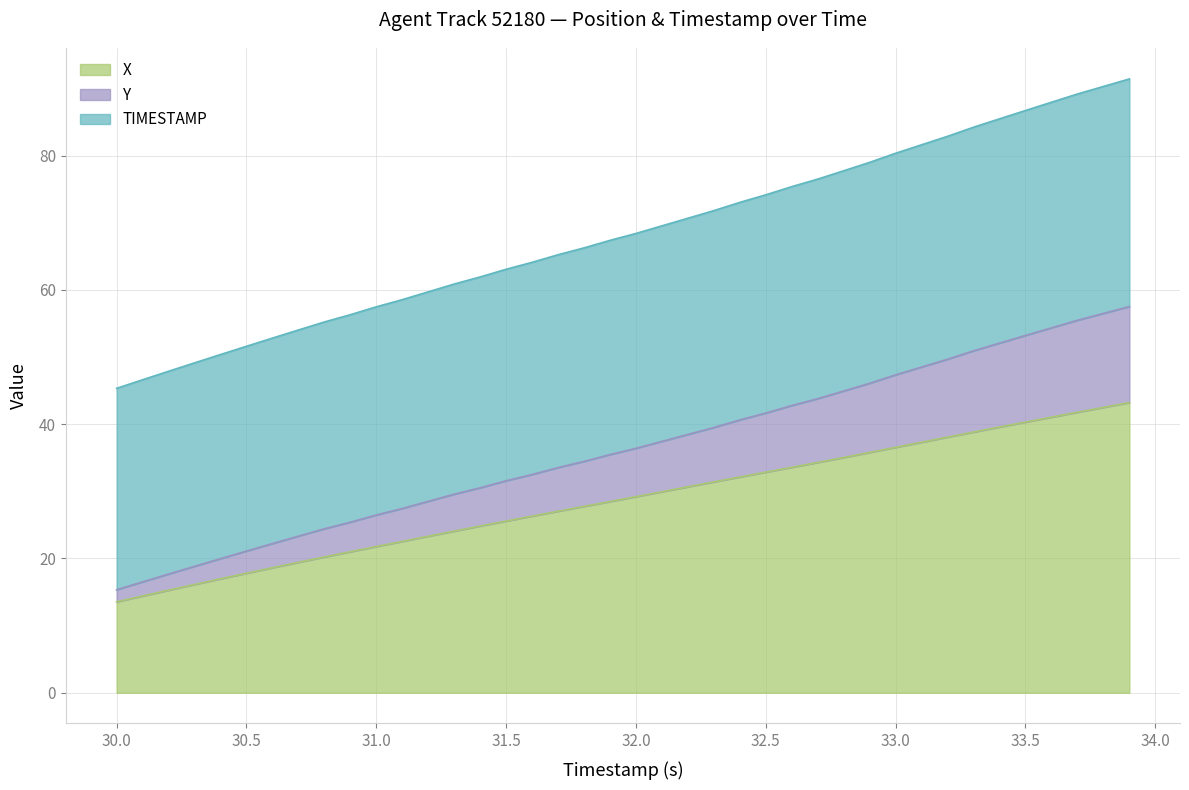

At which label is X closest to 28?

31.8